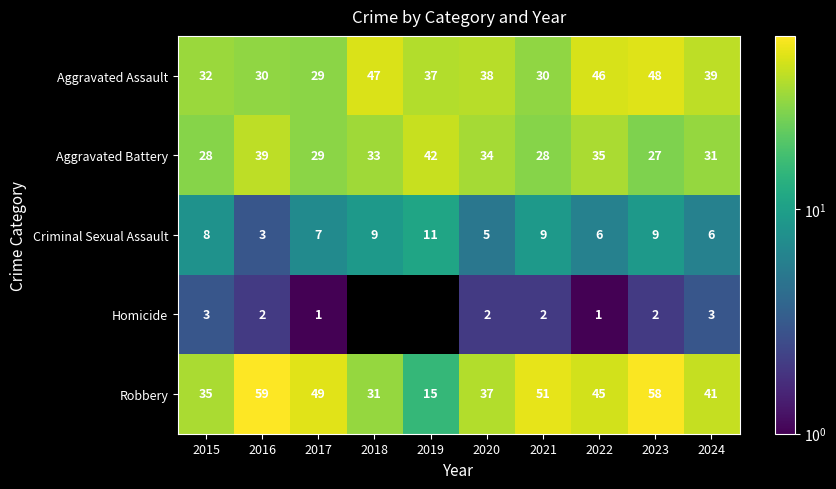

Between 2015 and 2022, which series saw the biggest shift?

Aggravated Assault